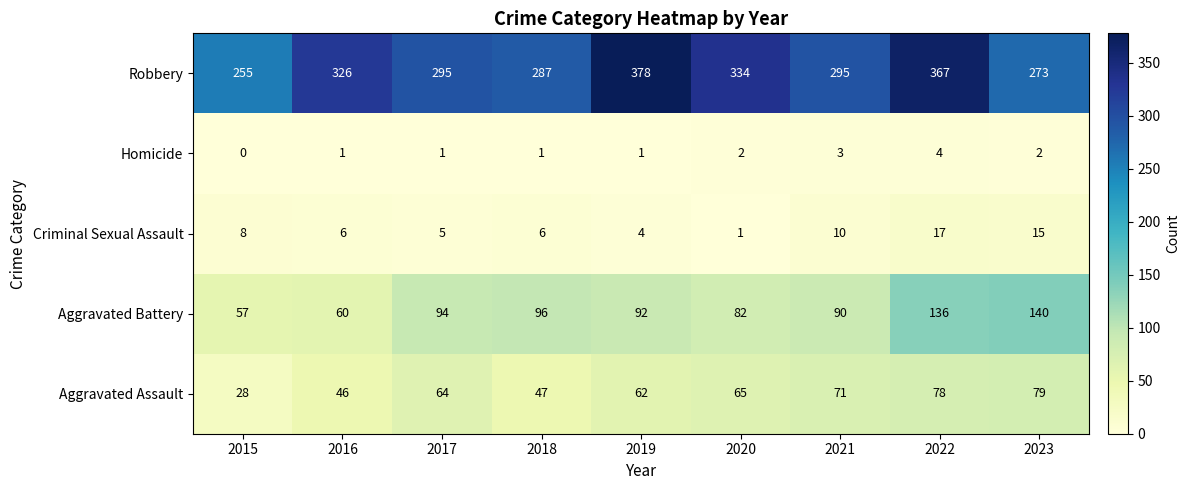

Which category has the highest value across all series?

2019